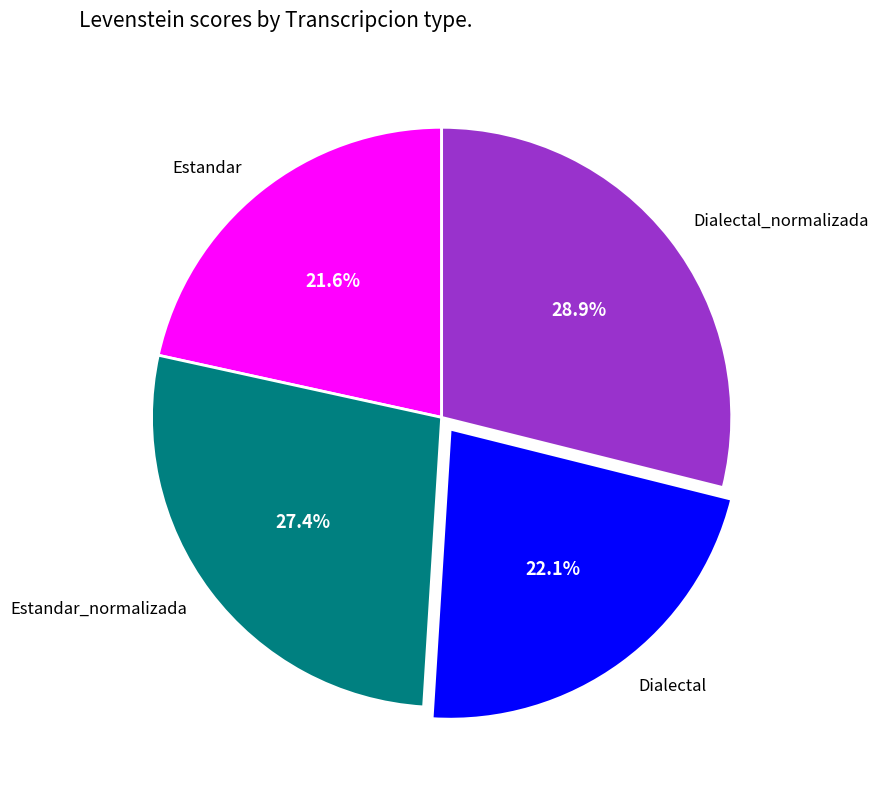

Does any single category account for the majority?

No